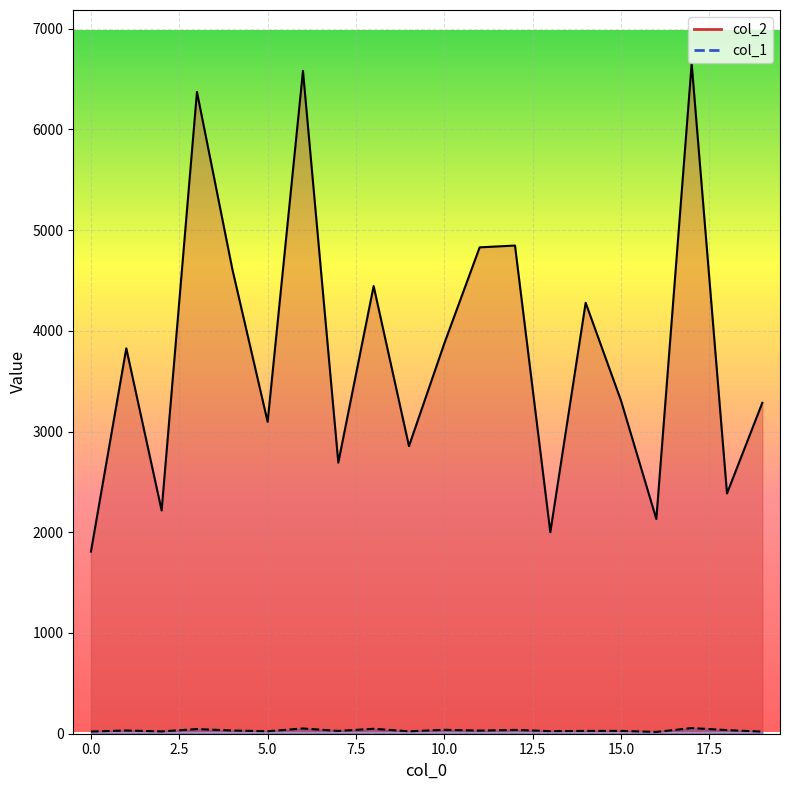

Which series changed the most between 3 and 6?

col_2